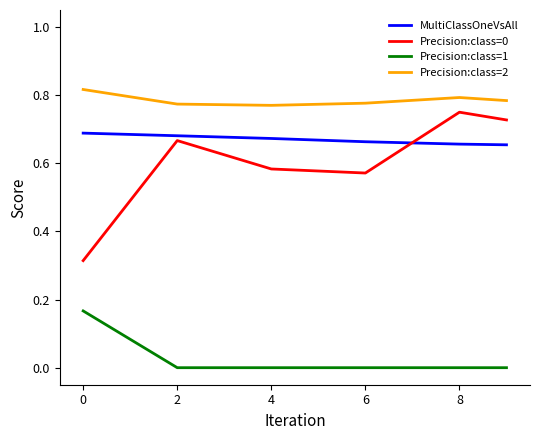

Which series ends up on top after the final intersection of Precision:class=0 and MultiClassOneVsAll?

Precision:class=0